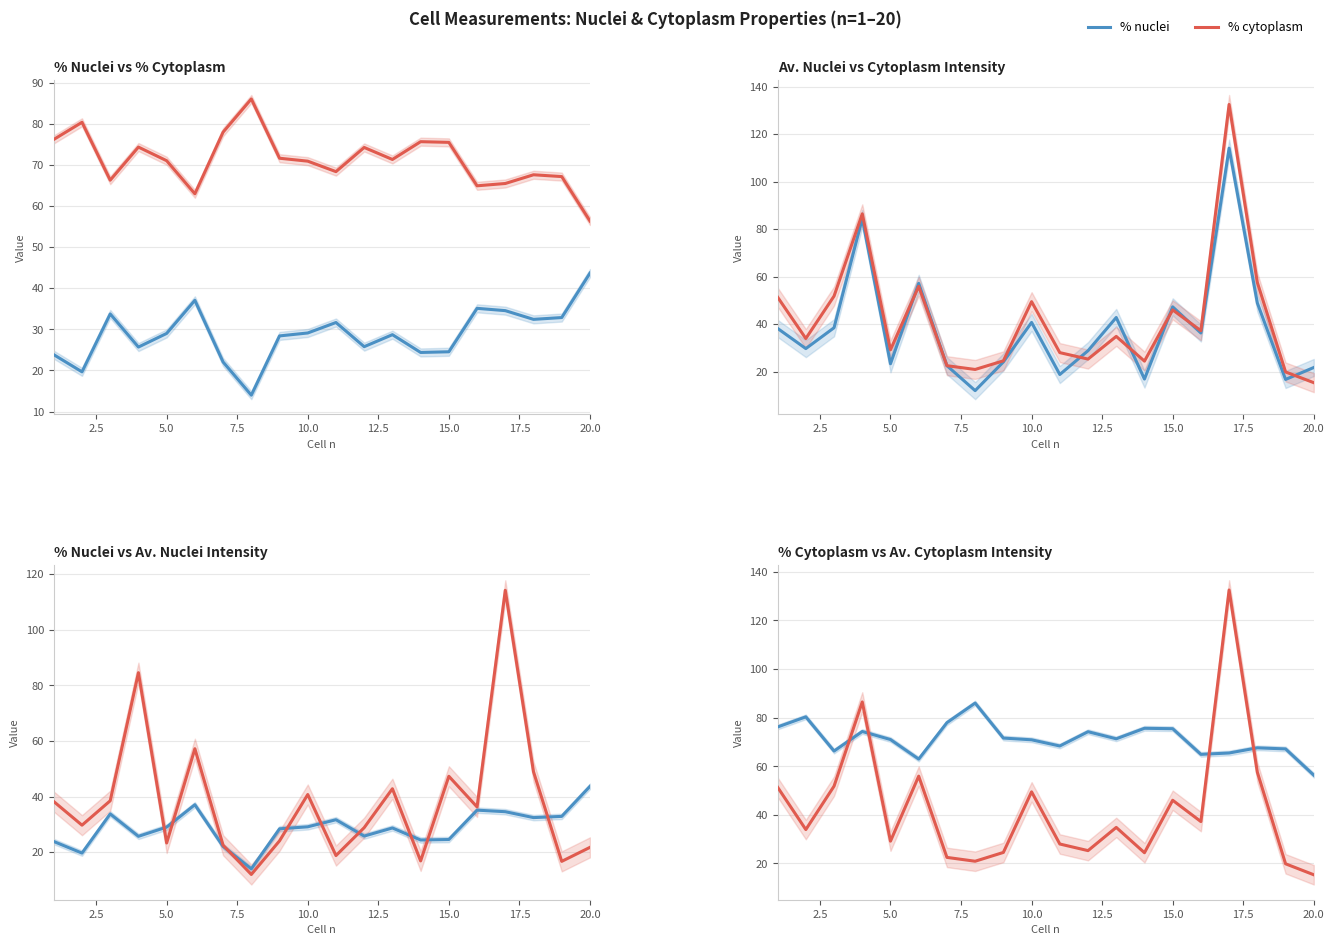

How many data points does each series have?

20